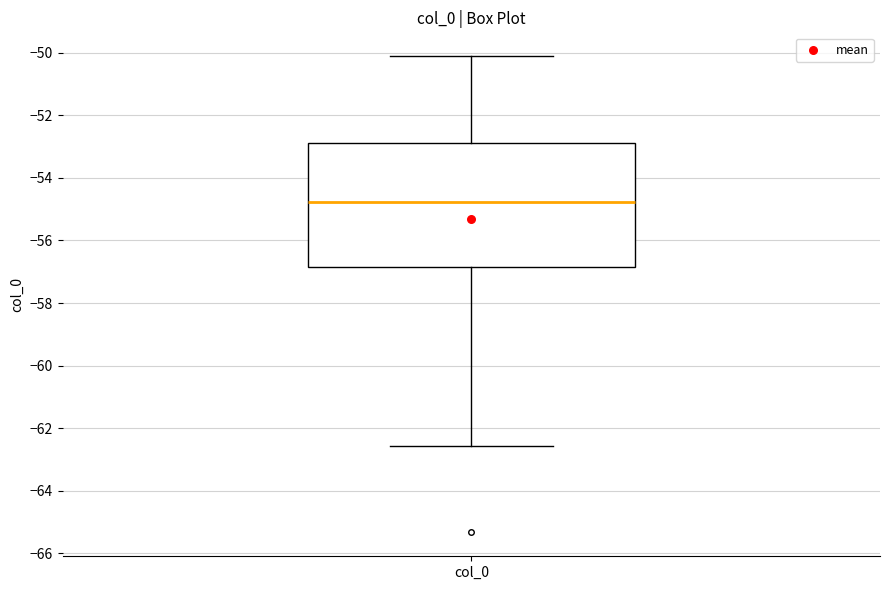

Transcribe this box plot: give where the median line is, the range the box spans, and where the two whiskers end, as read against the y-axis. The values are not printed on the chart, so give them approximately, as read against the axis.

median -54.8, box -56.8 to -52.8, whiskers -62.6 to -50.2